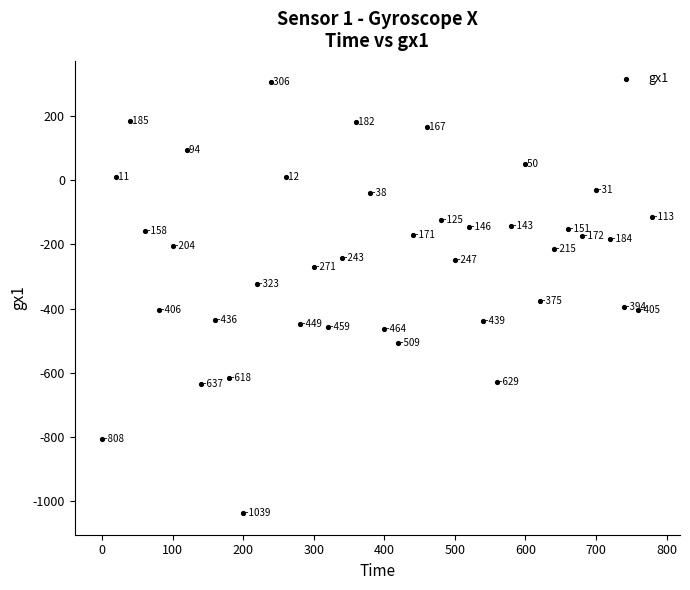

What Y value in the scatter plot is closest to -366?

-375